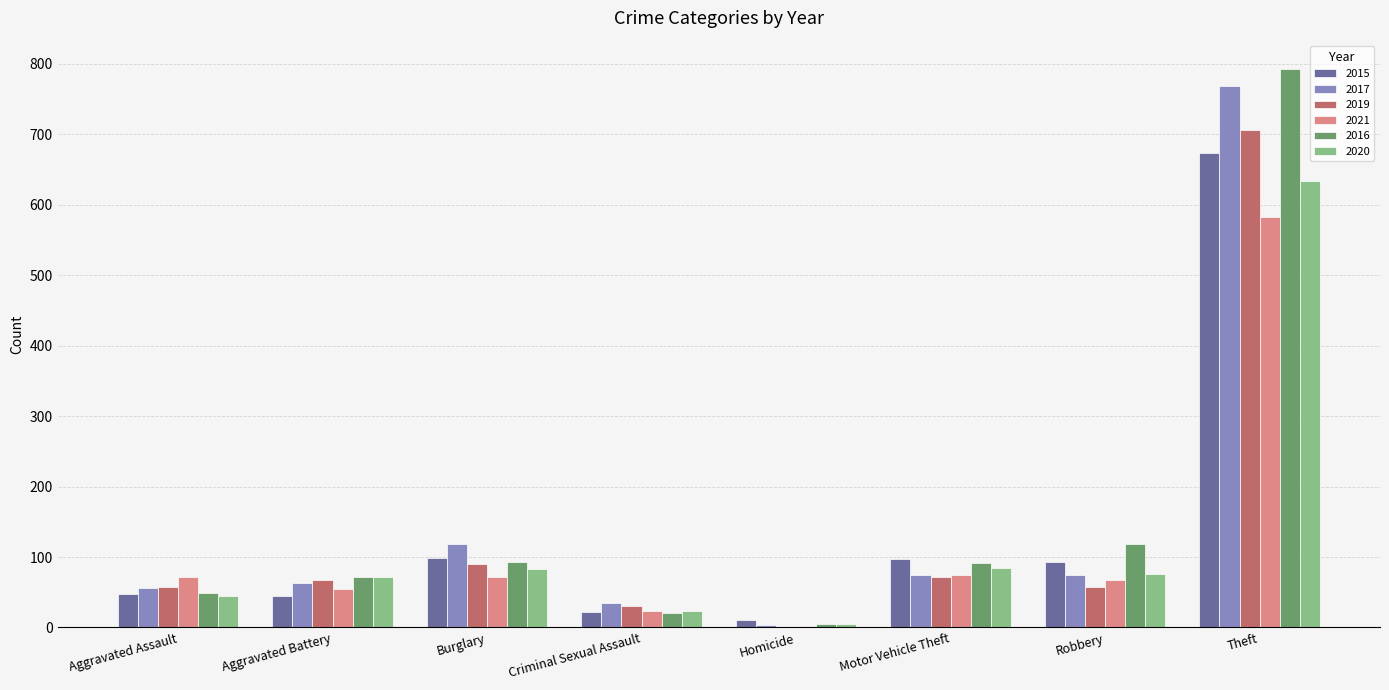

At which category is the sum across all series the highest?

Theft